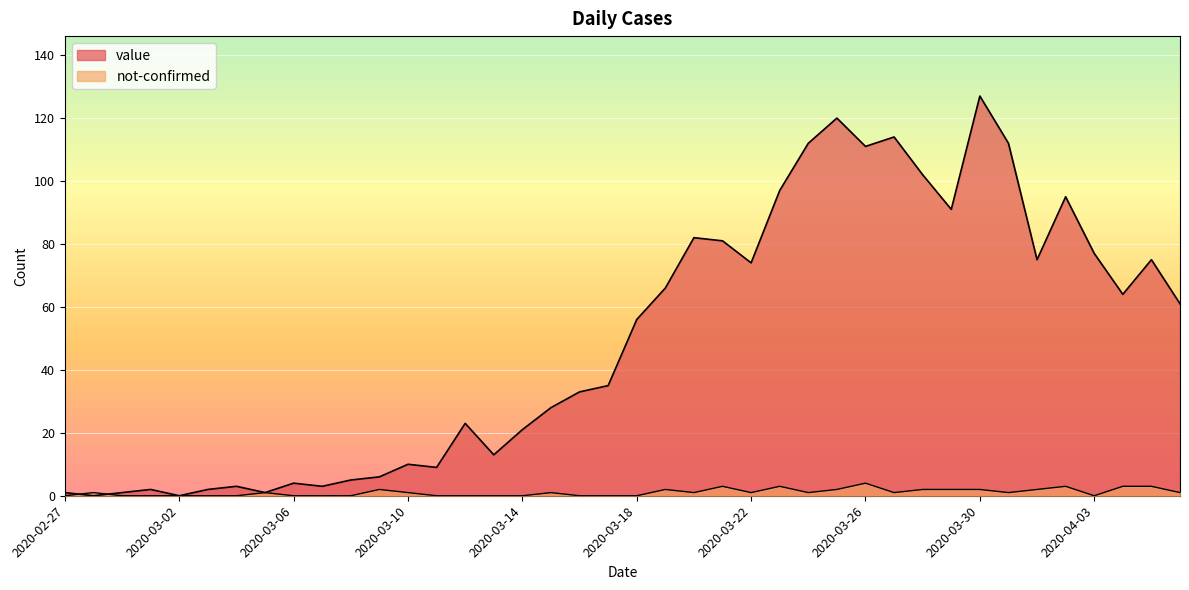

Rank the series by their maximum value, from lowest to highest.

not-confirmed, value